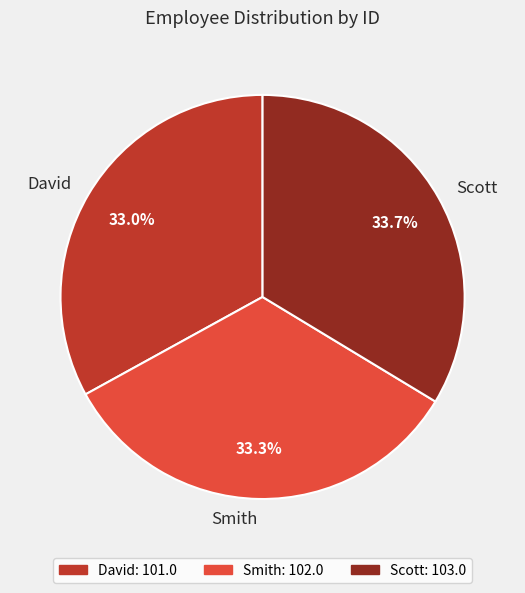

What is the ratio of the value at Scott to the value at Smith?

1.0